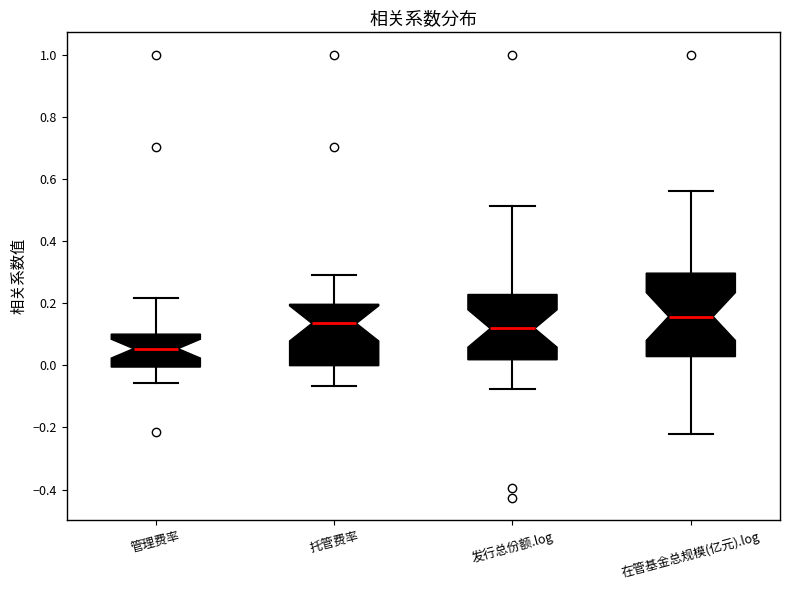

Reading left to right, read every box against the y-axis: the position of its median line, the range the box covers, and the ends of its whiskers. The values are not printed on the chart, so give them approximately, as read against the axis.

管理费率: median 0.06, box 0.00 to 0.10, whiskers -0.06 to 0.22
托管费率: median 0.14, box 0.00 to 0.20, whiskers -0.06 to 0.30
发行总份额.log: median 0.12, box 0.02 to 0.22, whiskers -0.08 to 0.52
在管基金总规模(亿元).log: median 0.16, box 0.02 to 0.30, whiskers -0.22 to 0.56